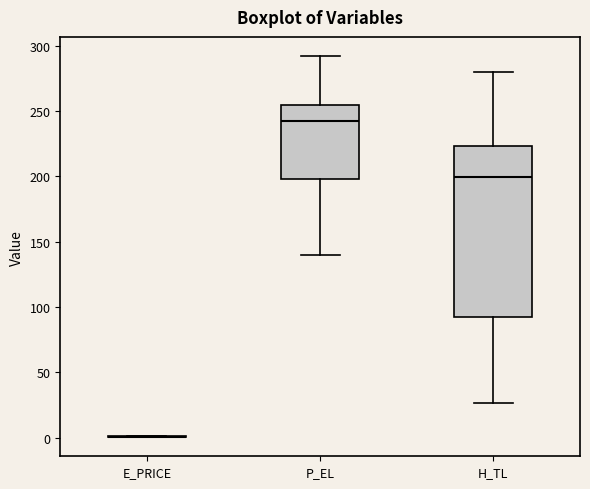

Reading left to right, transcribe this box plot: for each box, give where its median line is, the range the box spans, and where its two whiskers end, as read against the y-axis. The values are not printed on the chart, so give them approximately, as read against the axis.

E_PRICE: box collapsed to a line at 0, whiskers 0 to 0
P_EL: median 240, box 195 to 255, whiskers 140 to 290
H_TL: median 200, box 90 to 225, whiskers 25 to 280